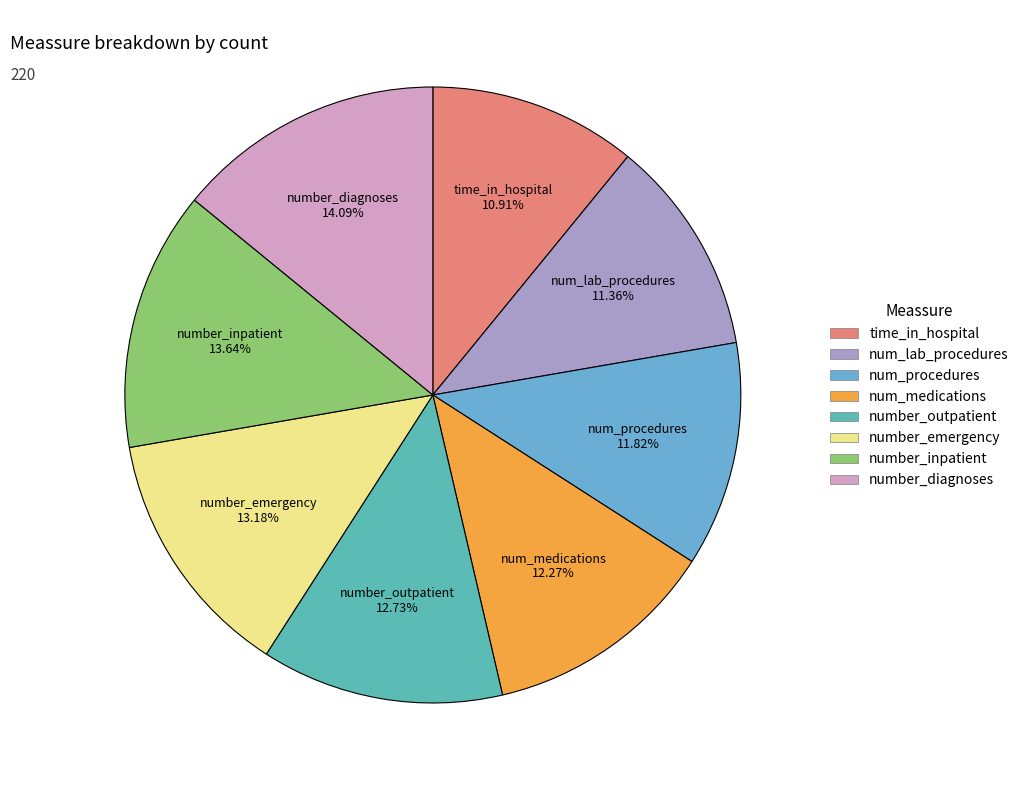

Approximately how many times larger is the value at number_inpatient compared to num_medications?

1.1